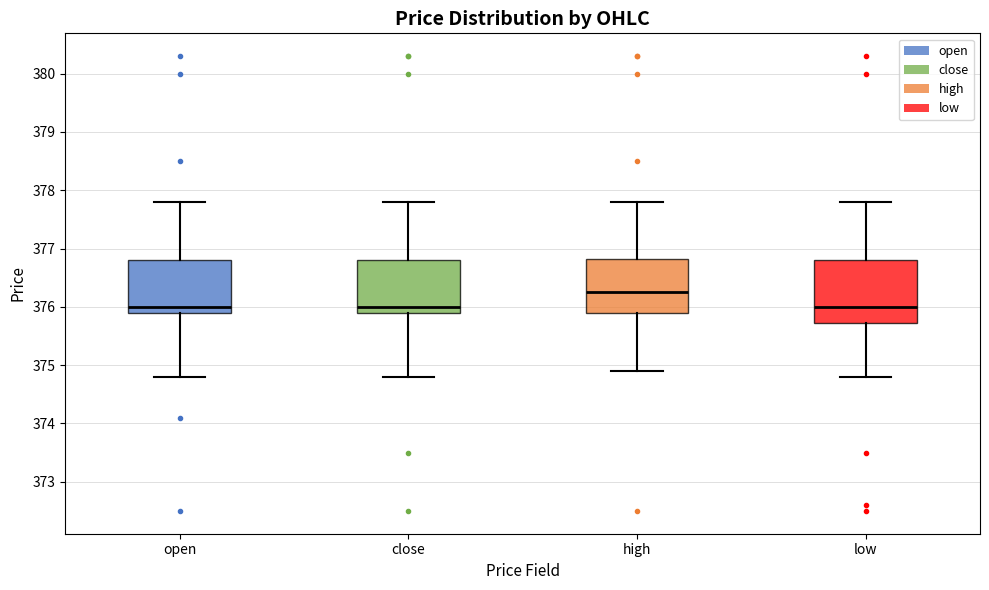

Which box's median line is the highest?

high